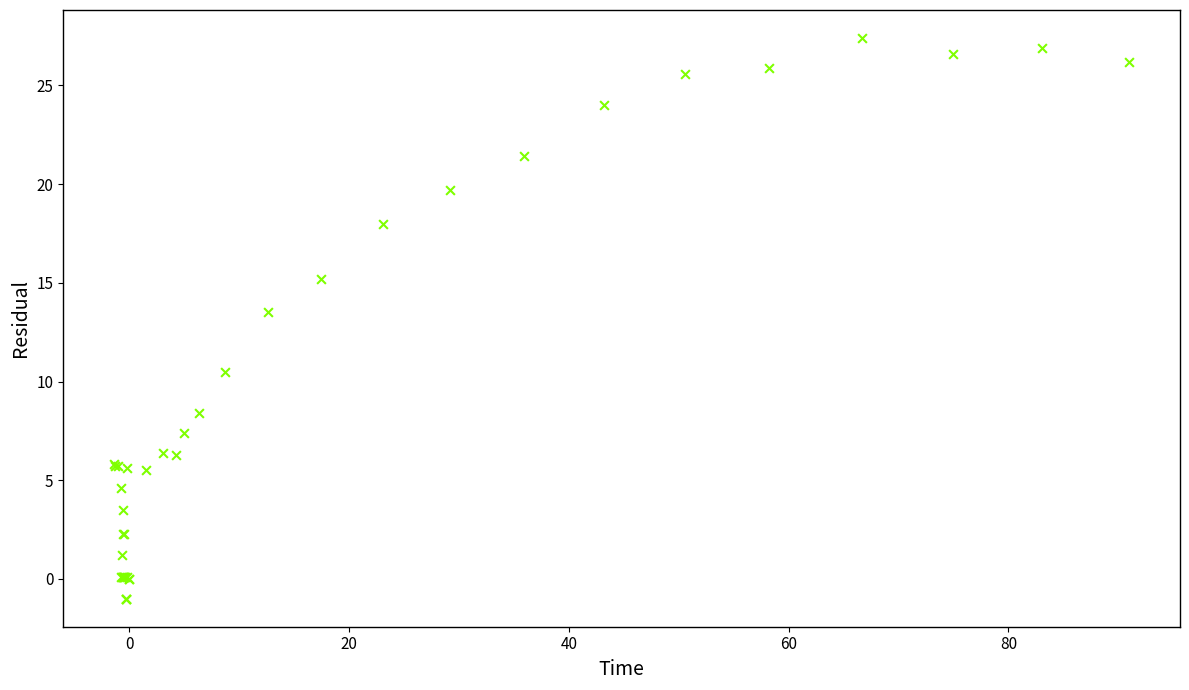

What Y value in the scatter plot is closest to 13?

13.5